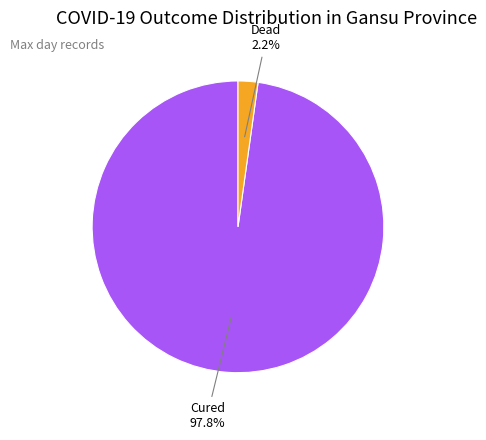

Is there a majority slice in this chart?

Yes